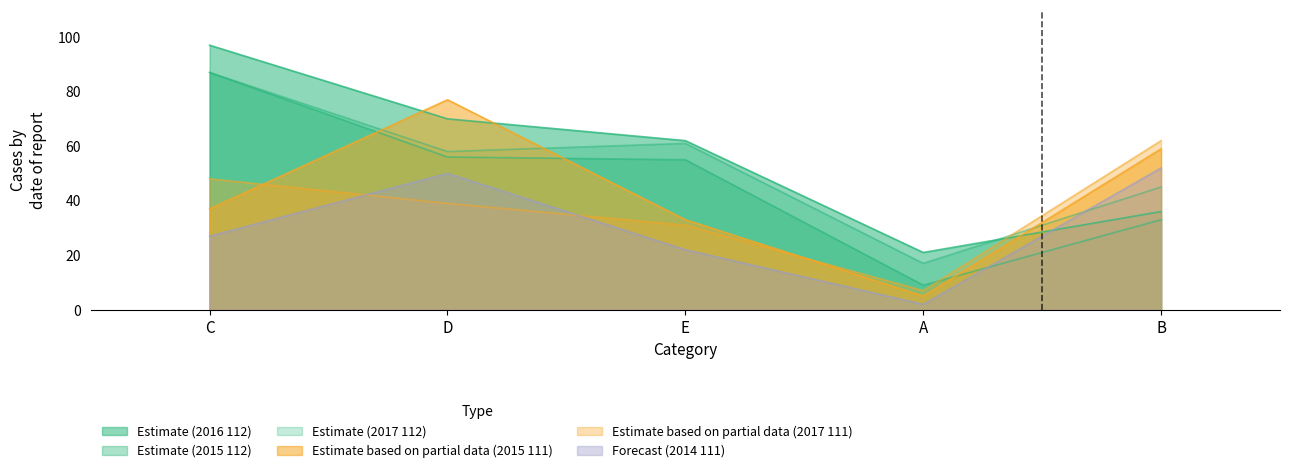

What is the sum of the PRE Q5 2015 111 values at C and A?

42